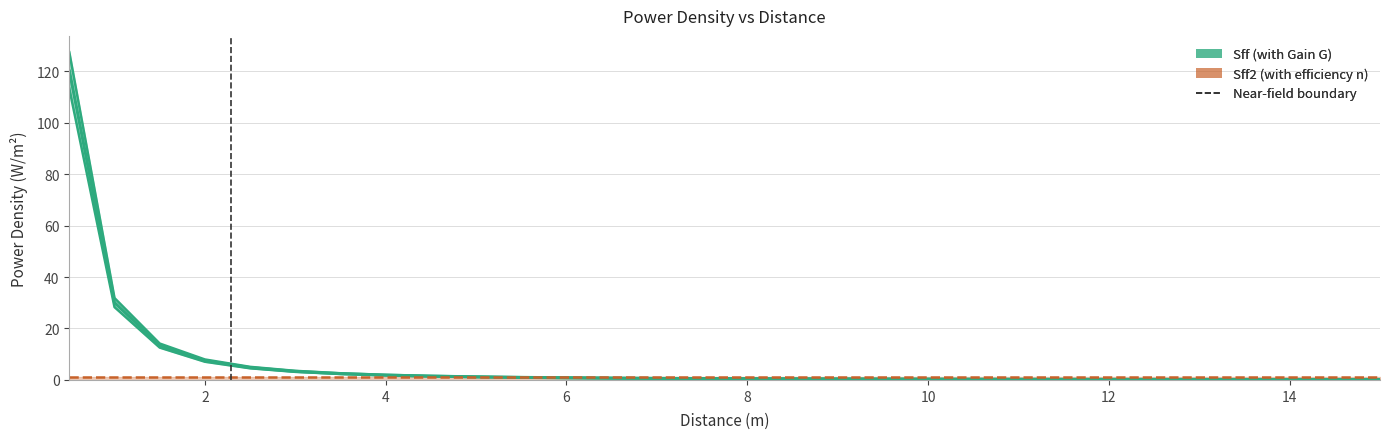

Is it true that Sff2 equals 0.2 at 15.0?

False